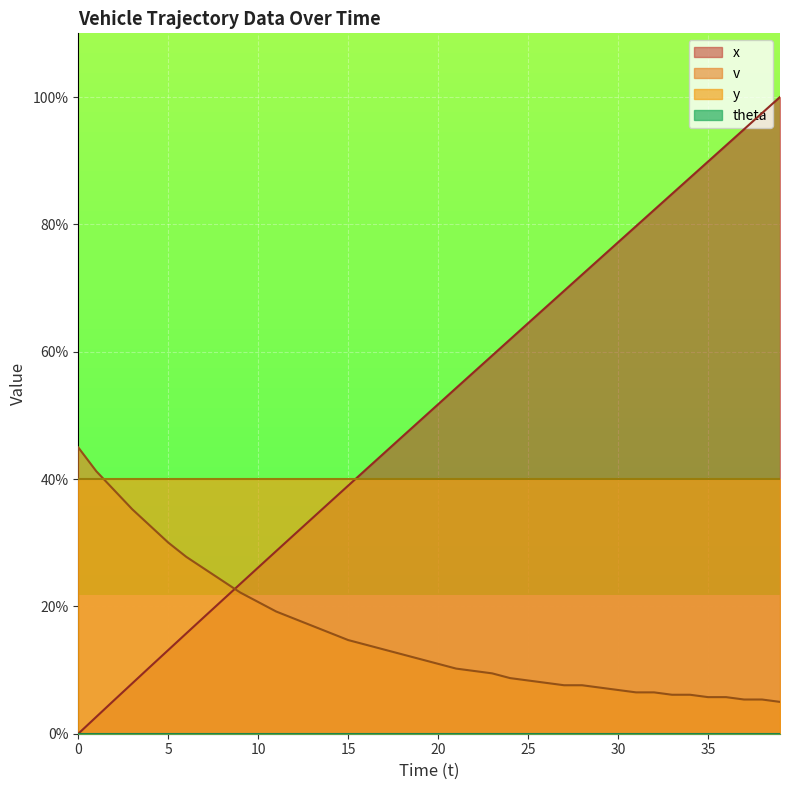

Where do x and v first cross each other?

8 and 9